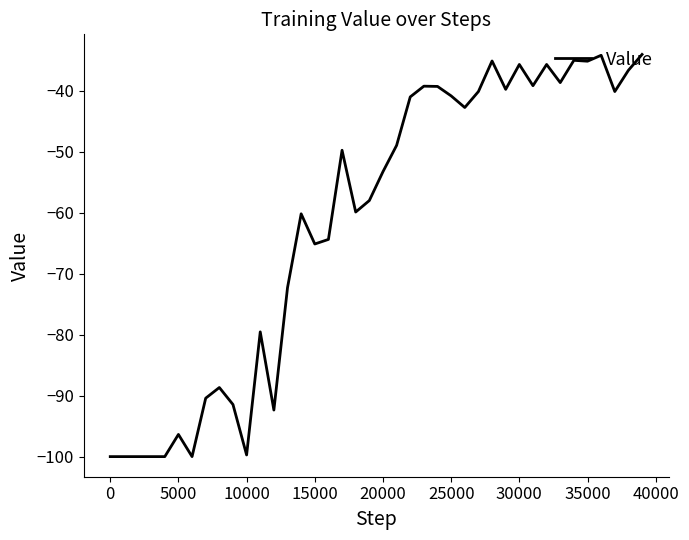

What is the difference between the maximum and minimum values?

66.0